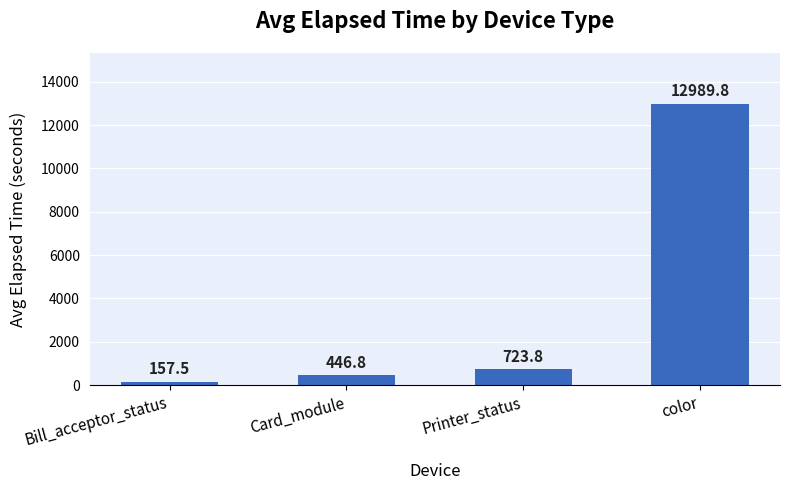

How many bars are there in total?

4